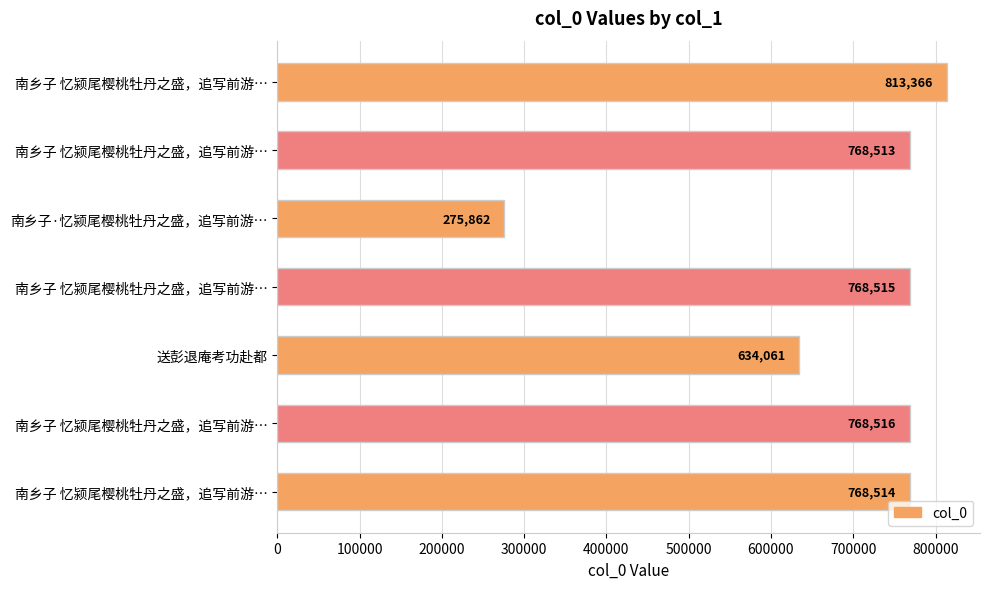

What is the difference between the maximum and second lowest values?

179305